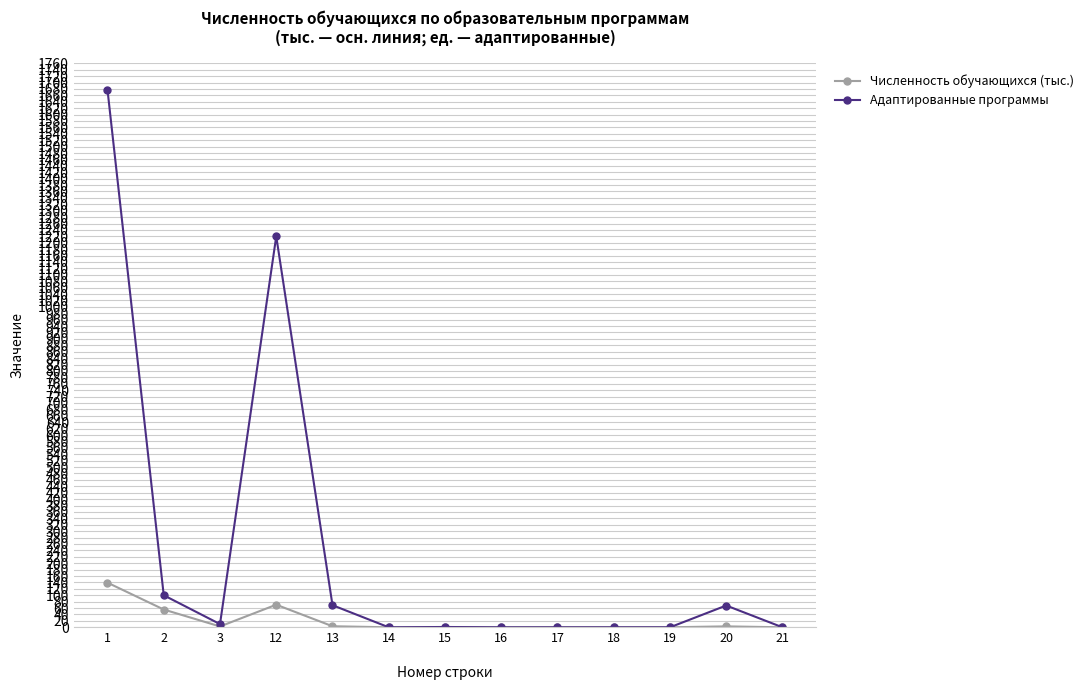

What are all the series names shown in the legend?

Численность обучающихся (тыс.), Адаптированные программы